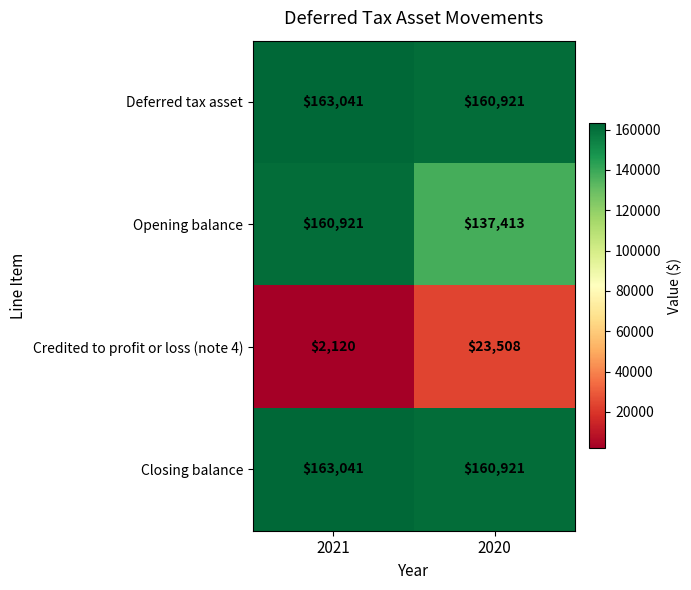

Which series changed the most between 2021 and 2020?

Opening balance